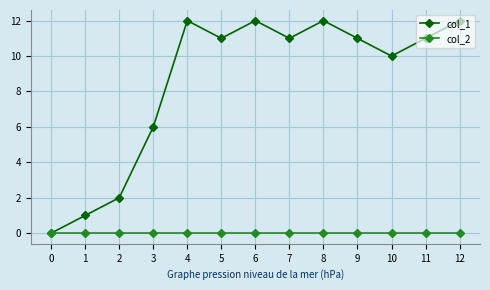

Rank the series by their average value, from lowest to highest.

col_2, col_1